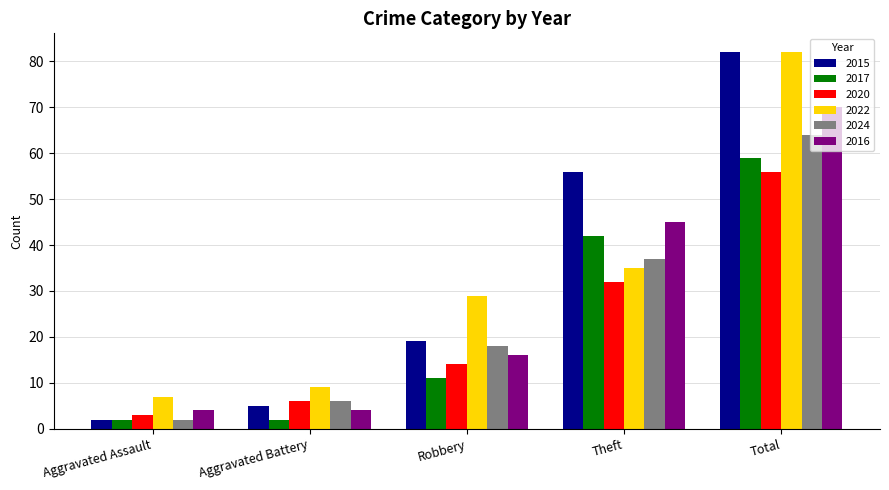

Rank the categories by 2015 value from lowest to highest.

Aggravated Assault, Aggravated Battery, Robbery, Theft, Total